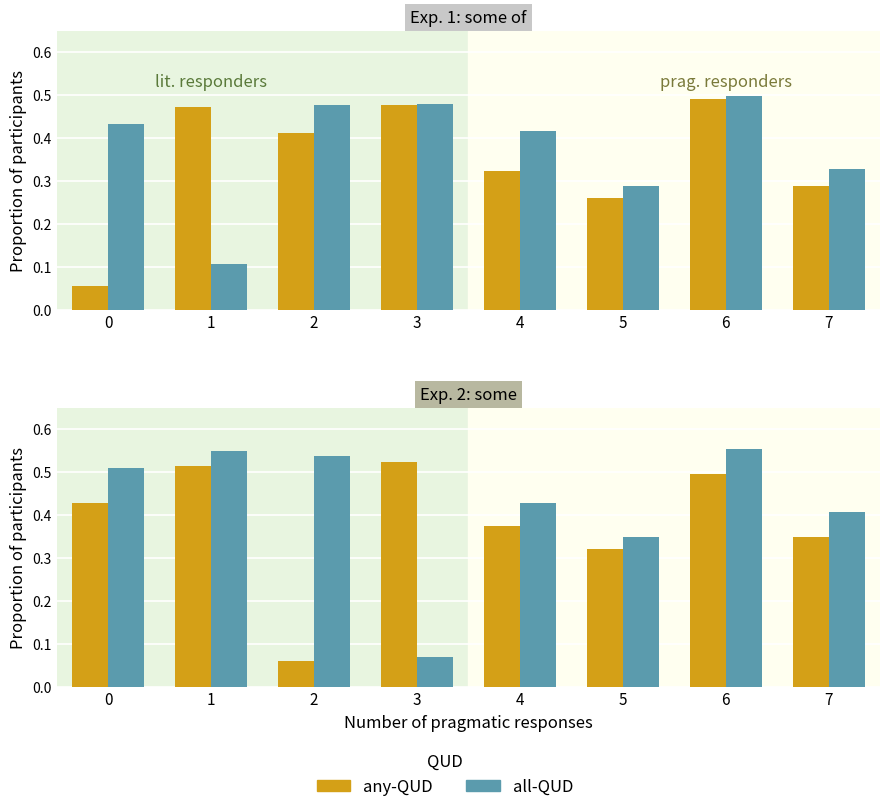

Between 4 and 6, which series saw the biggest shift?

all-QUD